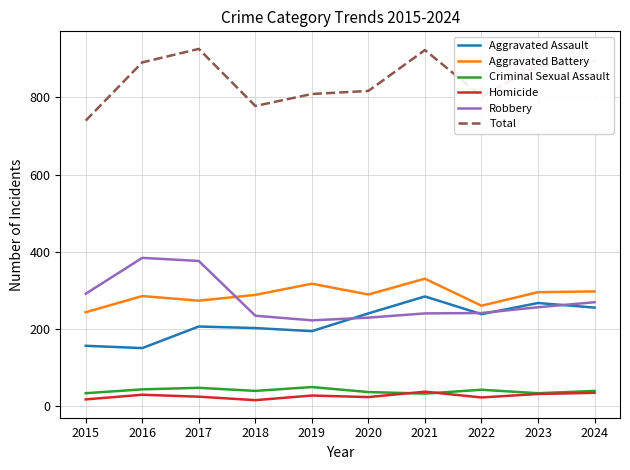

Does the chart display data point markers on the line(s)?

No